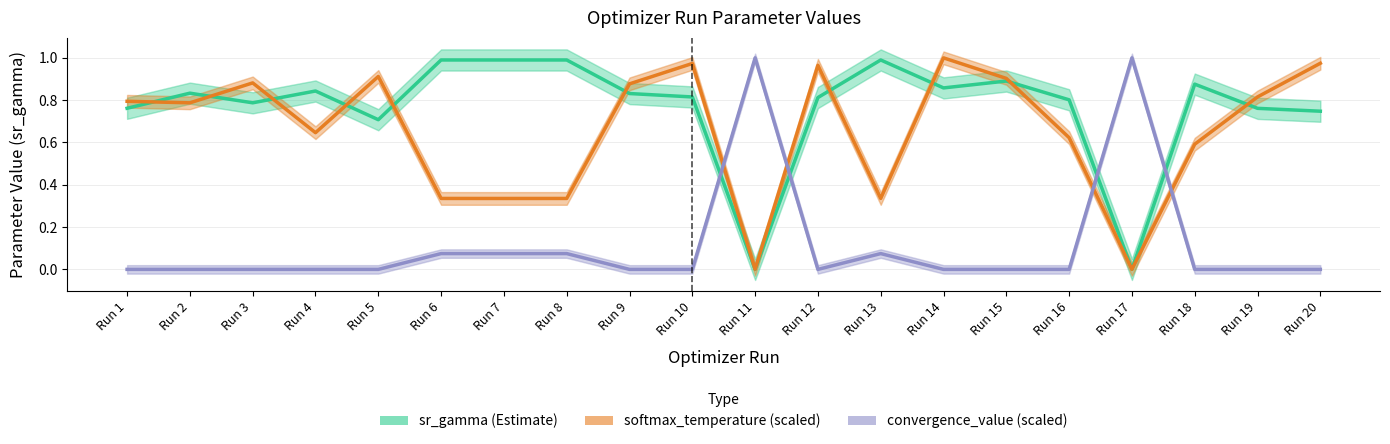

Reading right to left, list all the values displayed in this chart.

sr_gamma (Estimate): Run 20=0.7	Run 19=0.8	Run 18=0.9	Run 17=0.0	Run 16=0.8	Run 15=0.9	Run 14=0.9	Run 13=1.0	Run 12=0.8	Run 11=0.0	Run 10=0.8	Run 9=0.8	Run 8=1.0	Run 7=1.0	Run 6=1.0	Run 5=0.7	Run 4=0.8	Run 3=0.8	Run 2=0.8	Run 1=0.8
softmax_temperature (scaled): Run 20=1.0	Run 19=0.8	Run 18=0.6	Run 17=0.0	Run 16=0.6	Run 15=0.9	Run 14=1.0	Run 13=0.3	Run 12=1.0	Run 11=0.0	Run 10=1.0	Run 9=0.9	Run 8=0.3	Run 7=0.3	Run 6=0.3	Run 5=0.9	Run 4=0.6	Run 3=0.9	Run 2=0.8	Run 1=0.8
convergence_value (scaled): Run 20=0.0	Run 19=0.0	Run 18=0.0	Run 17=1.0	Run 16=0.0	Run 15=0.0	Run 14=0.0	Run 13=0.1	Run 12=0.0	Run 11=1.0	Run 10=0.0	Run 9=0.0	Run 8=0.1	Run 7=0.1	Run 6=0.1	Run 5=0.0	Run 4=0.0	Run 3=0.0	Run 2=0.0	Run 1=0.0